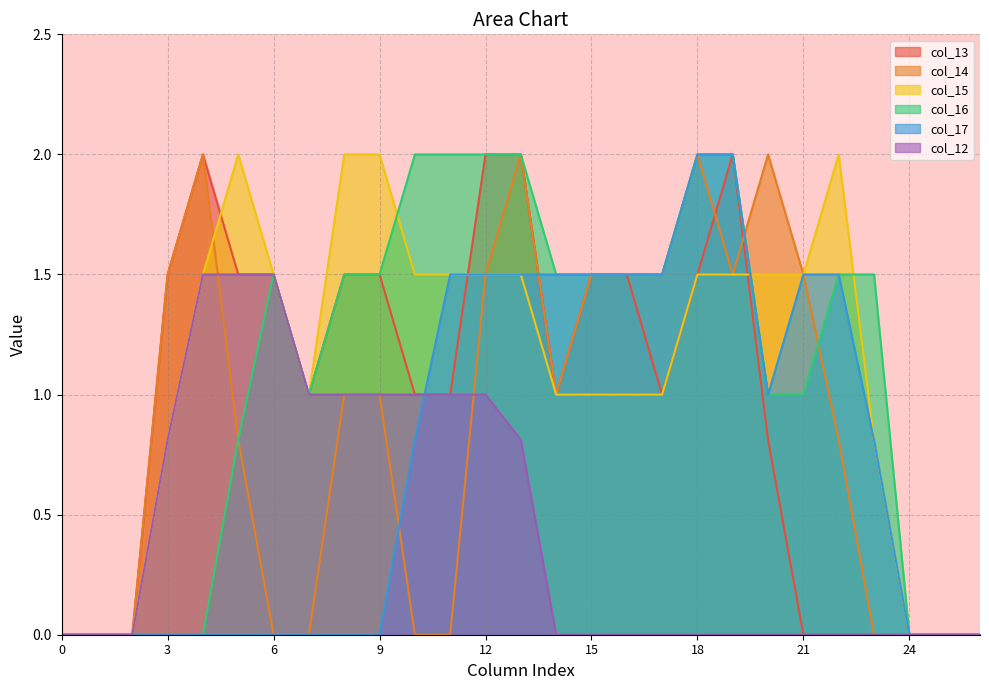

List the labels in order of col_17 value, smallest first.

0, 1, 2, 3, 4, 5, 6, 7, 8, 9, 24, 25, 26, 10, 23, 20, 11, 12, 13, 14, 15, 16, 17, 21, 22, 18, 19